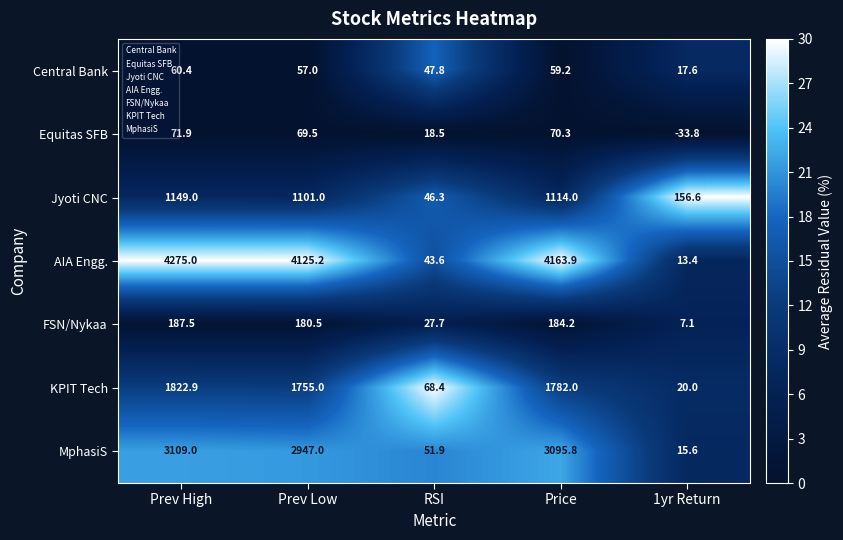

What is the difference between the Jyoti CNC values at Prev High and 1yr Return?

992.4